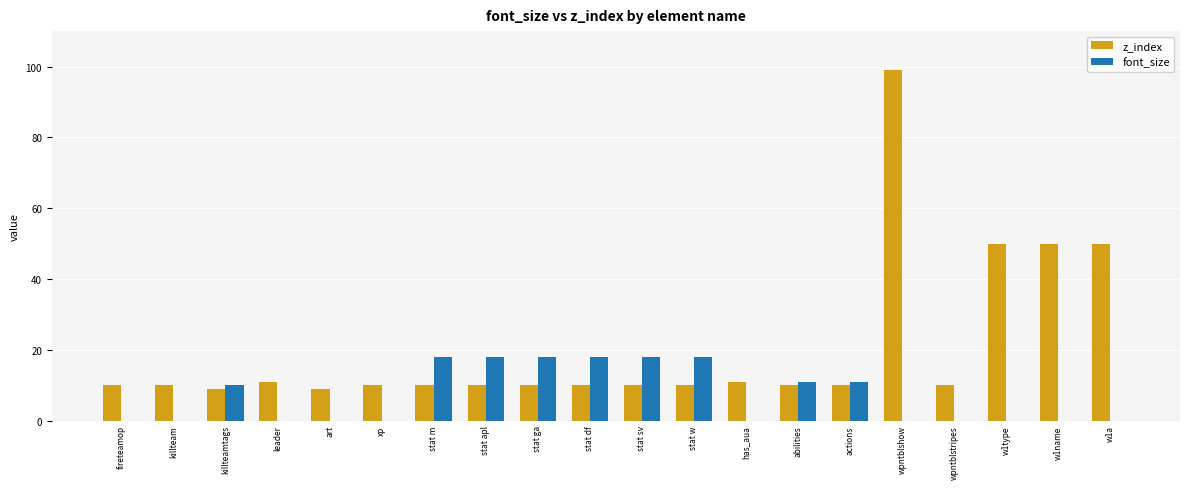

Count the font_size values in the range 0 to 18.

20